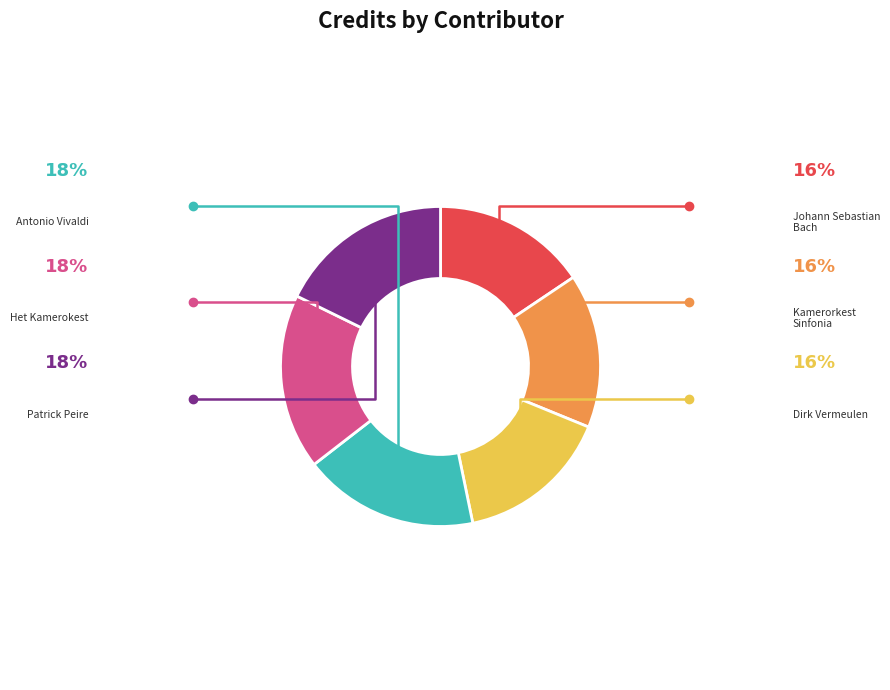

How many segments does this pie chart have?

6